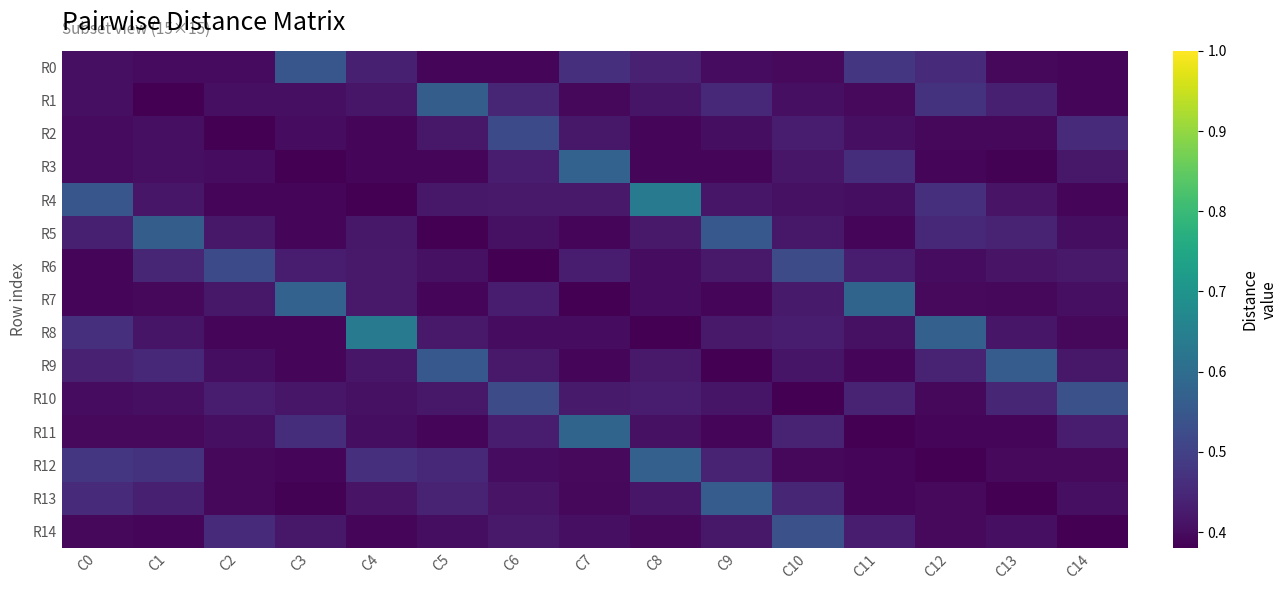

Reading right to left, list all the values displayed in this chart.

R0: C14=0.4	C13=0.4	C12=0.5	C11=0.5	C10=0.4	C9=0.4	C8=0.4	C7=0.5	C6=0.4	C5=0.4	C4=0.4	C3=0.5	C2=0.4	C1=0.4	C0=0.4
R1: C14=0.4	C13=0.4	C12=0.5	C11=0.4	C10=0.4	C9=0.5	C8=0.4	C7=0.4	C6=0.4	C5=0.6	C4=0.4	C3=0.4	C2=0.4	C1=0.0	C0=0.4
R2: C14=0.5	C13=0.4	C12=0.4	C11=0.4	C10=0.4	C9=0.4	C8=0.4	C7=0.4	C6=0.5	C5=0.4	C4=0.4	C3=0.4	C2=0.0	C1=0.4	C0=0.4
R3: C14=0.4	C13=0.4	C12=0.4	C11=0.5	C10=0.4	C9=0.4	C8=0.4	C7=0.6	C6=0.4	C5=0.4	C4=0.4	C3=0.0	C2=0.4	C1=0.4	C0=0.4
R4: C14=0.4	C13=0.4	C12=0.5	C11=0.4	C10=0.4	C9=0.4	C8=0.6	C7=0.4	C6=0.4	C5=0.4	C4=0.0	C3=0.4	C2=0.4	C1=0.4	C0=0.5
R5: C14=0.4	C13=0.4	C12=0.5	C11=0.4	C10=0.4	C9=0.5	C8=0.4	C7=0.4	C6=0.4	C5=0.0	C4=0.4	C3=0.4	C2=0.4	C1=0.6	C0=0.4
R6: C14=0.4	C13=0.4	C12=0.4	C11=0.4	C10=0.5	C9=0.4	C8=0.4	C7=0.4	C6=0.0	C5=0.4	C4=0.4	C3=0.4	C2=0.5	C1=0.4	C0=0.4
R7: C14=0.4	C13=0.4	C12=0.4	C11=0.6	C10=0.4	C9=0.4	C8=0.4	C7=0.0	C6=0.4	C5=0.4	C4=0.4	C3=0.6	C2=0.4	C1=0.4	C0=0.4
R8: C14=0.4	C13=0.4	C12=0.6	C11=0.4	C10=0.4	C9=0.4	C8=0.0	C7=0.4	C6=0.4	C5=0.4	C4=0.6	C3=0.4	C2=0.4	C1=0.4	C0=0.5
R9: C14=0.4	C13=0.6	C12=0.4	C11=0.4	C10=0.4	C9=0.0	C8=0.4	C7=0.4	C6=0.4	C5=0.5	C4=0.4	C3=0.4	C2=0.4	C1=0.5	C0=0.4
R10: C14=0.5	C13=0.4	C12=0.4	C11=0.4	C10=0.0	C9=0.4	C8=0.4	C7=0.4	C6=0.5	C5=0.4	C4=0.4	C3=0.4	C2=0.4	C1=0.4	C0=0.4
R11: C14=0.4	C13=0.4	C12=0.4	C11=0.0	C10=0.4	C9=0.4	C8=0.4	C7=0.6	C6=0.4	C5=0.4	C4=0.4	C3=0.5	C2=0.4	C1=0.4	C0=0.4
R12: C14=0.4	C13=0.4	C12=0.0	C11=0.4	C10=0.4	C9=0.4	C8=0.6	C7=0.4	C6=0.4	C5=0.5	C4=0.5	C3=0.4	C2=0.4	C1=0.5	C0=0.5
R13: C14=0.4	C13=0.0	C12=0.4	C11=0.4	C10=0.4	C9=0.6	C8=0.4	C7=0.4	C6=0.4	C5=0.4	C4=0.4	C3=0.4	C2=0.4	C1=0.4	C0=0.5
R14: C14=0.0	C13=0.4	C12=0.4	C11=0.4	C10=0.5	C9=0.4	C8=0.4	C7=0.4	C6=0.4	C5=0.4	C4=0.4	C3=0.4	C2=0.5	C1=0.4	C0=0.4